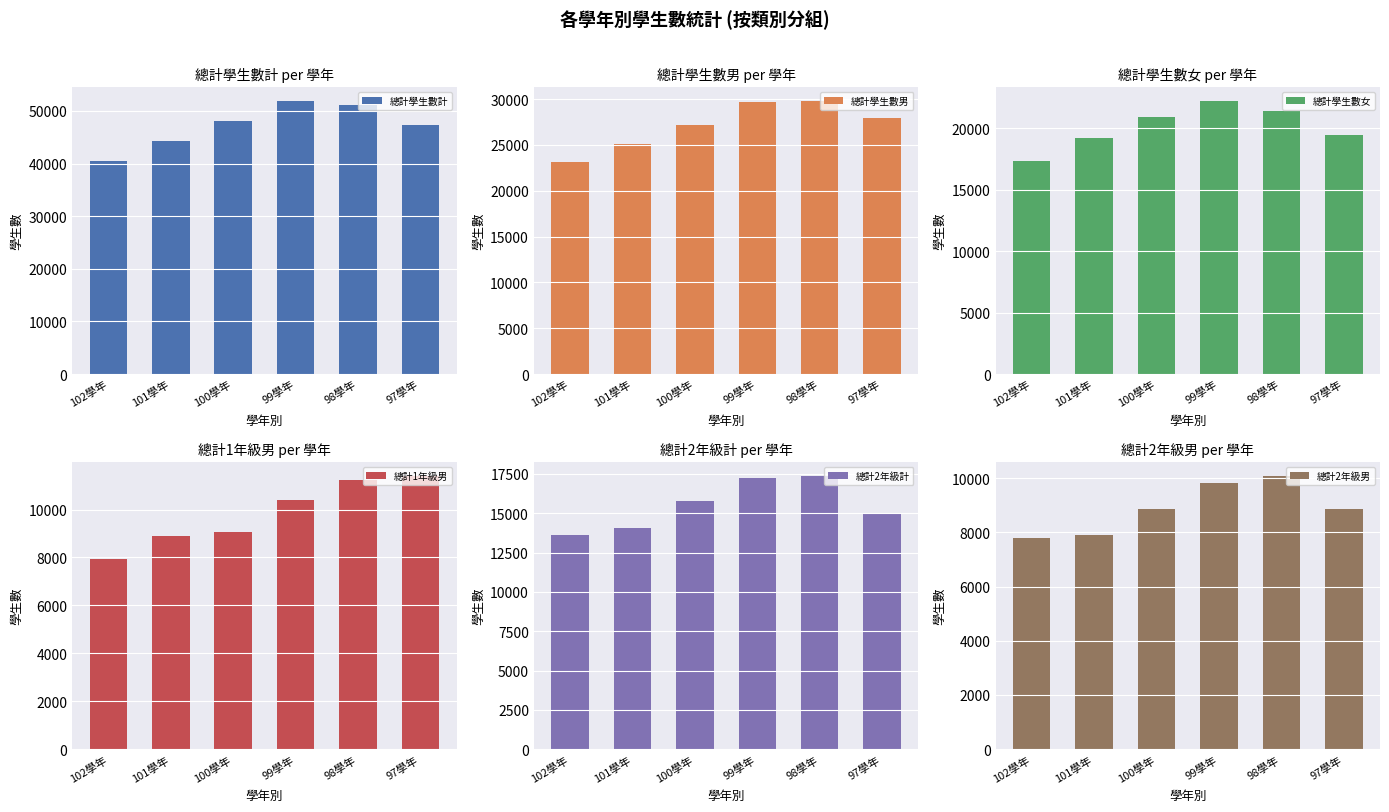

True or false: 總計2年級計 has a value of 15021 at 97學年.

True